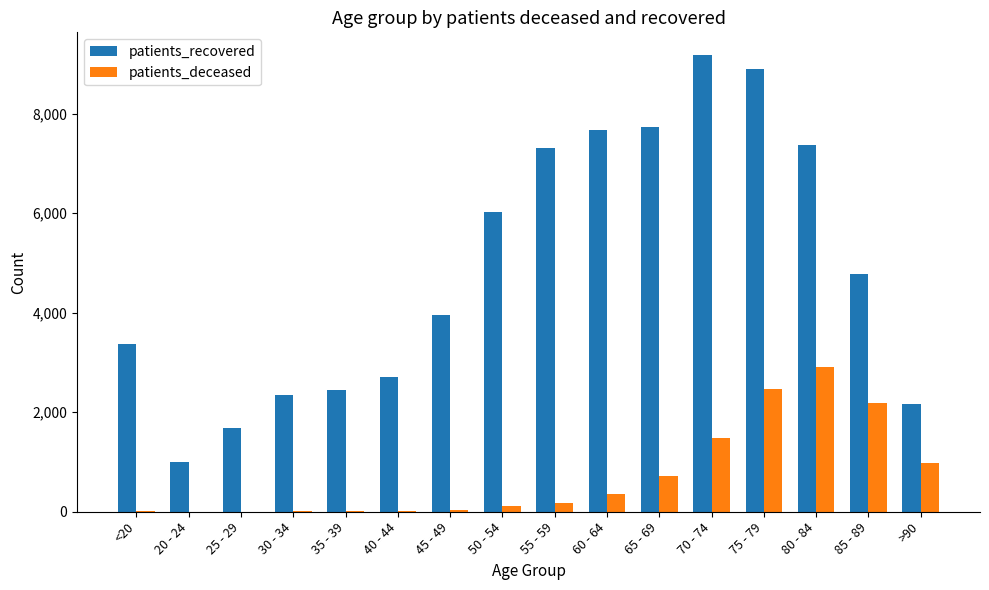

Which series has the largest total across all categories?

patients_recovered